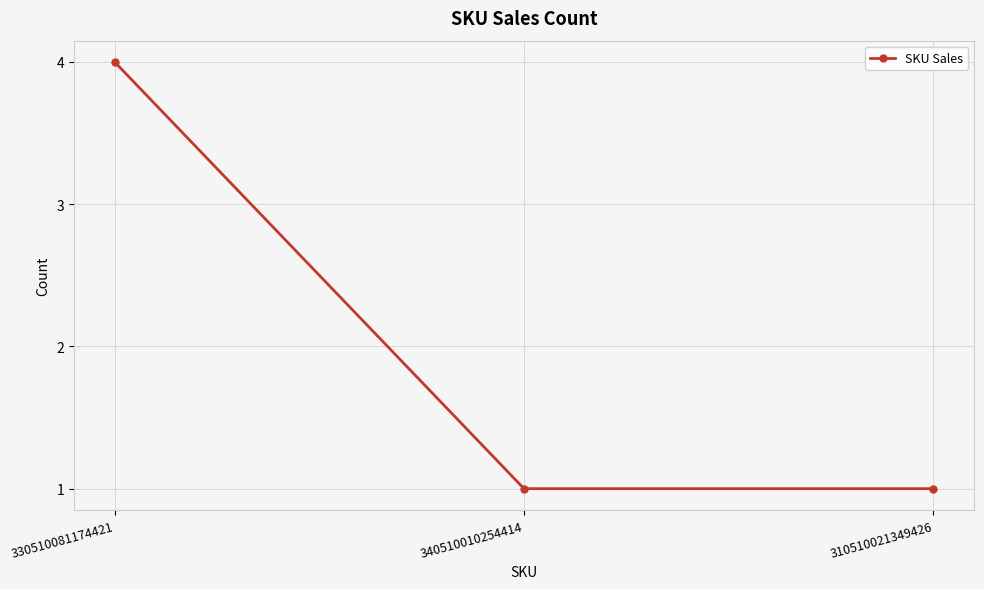

What is the change in value from 330510081174421 to 340510010254414?

-3